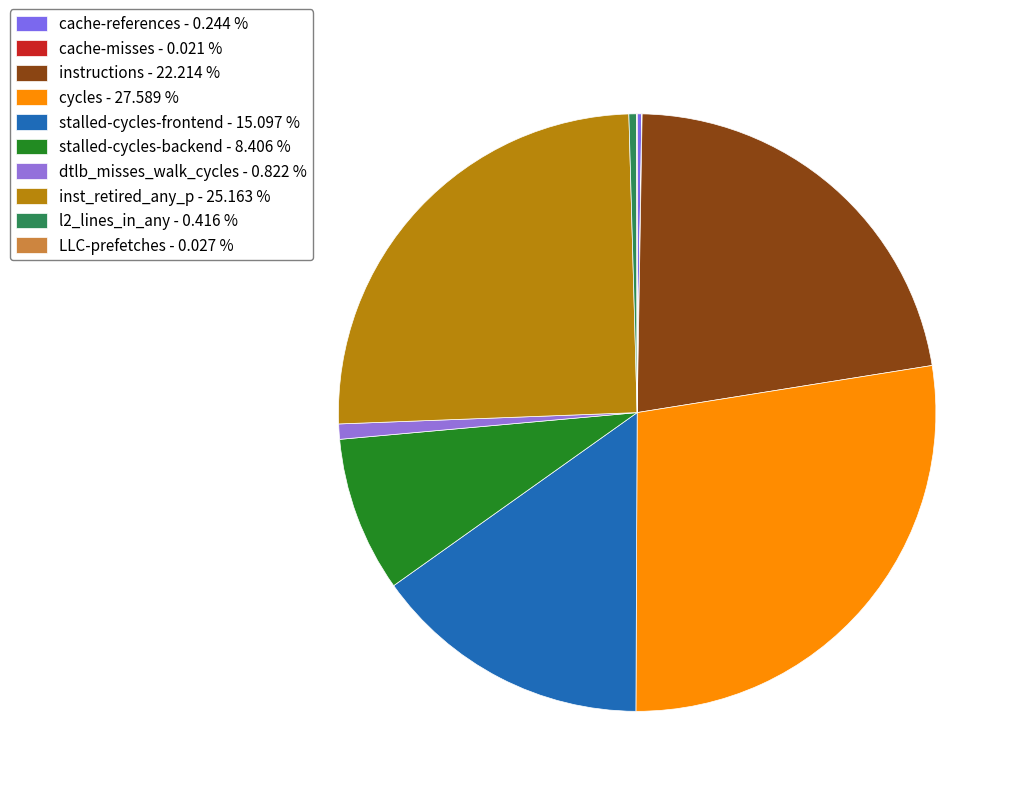

To the nearest percent, what is the average slice percentage?

10%